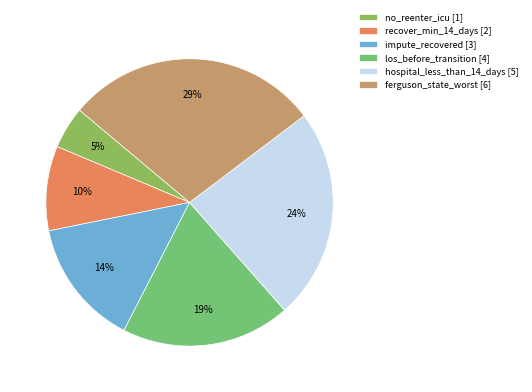

True or false: impute_recovered accounts for 27% of the total.

False